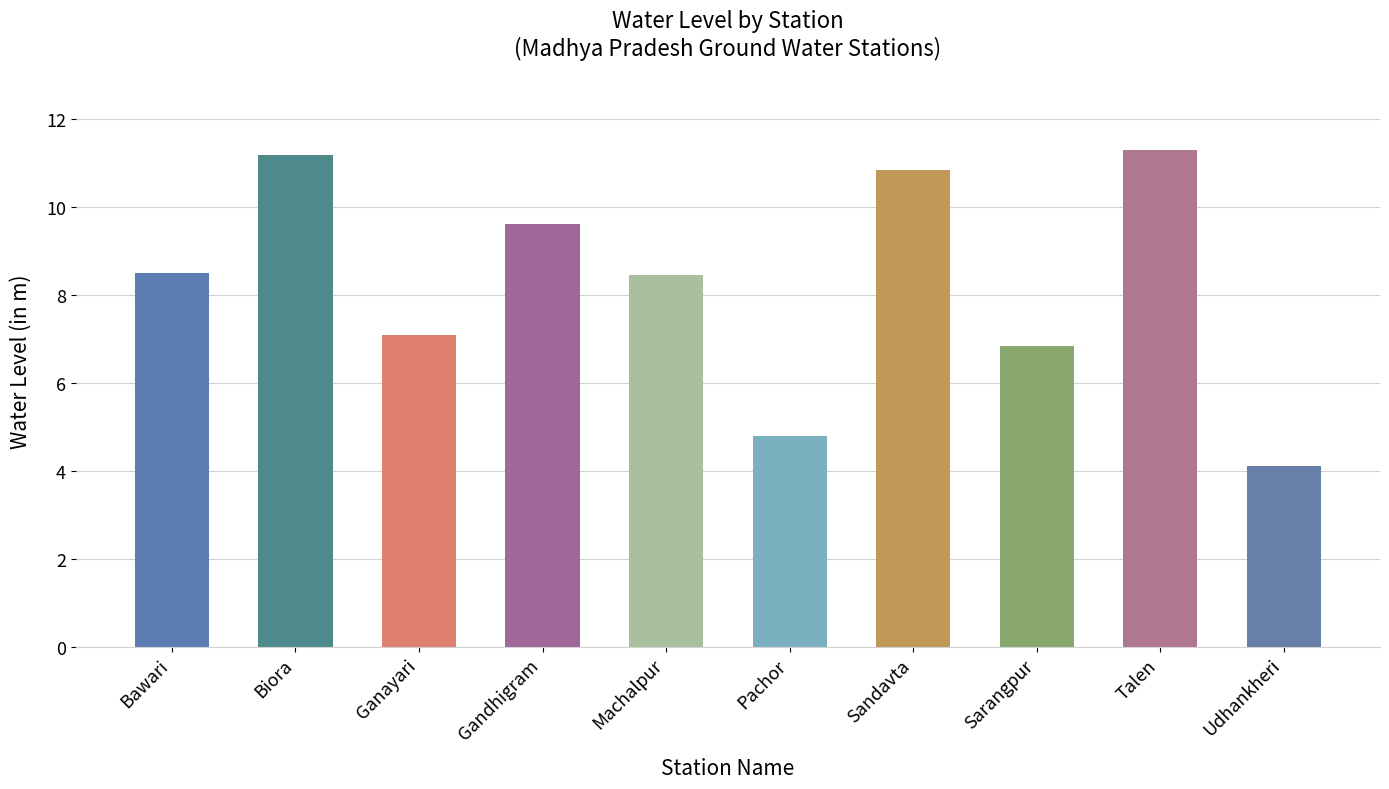

What is the sum of all values?

82.8